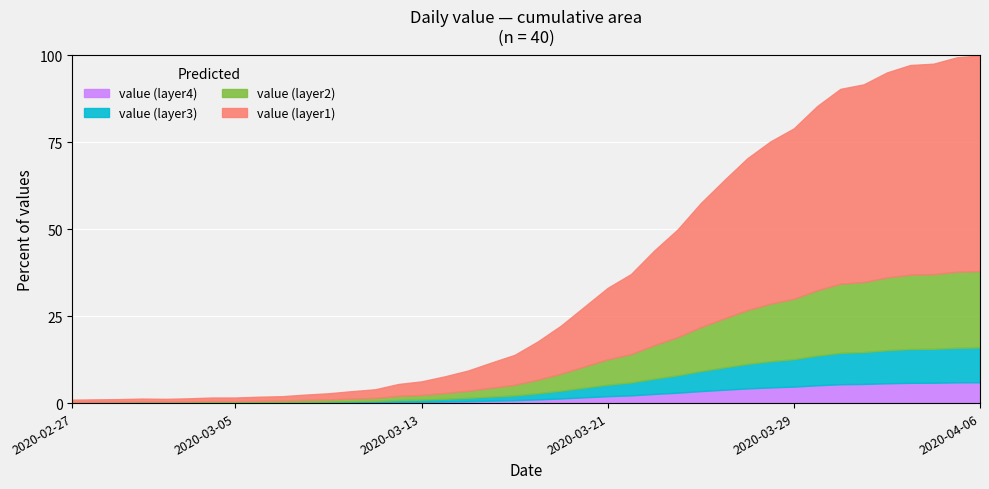

Is it true that the value at 2020-04-04 is 1281?

True